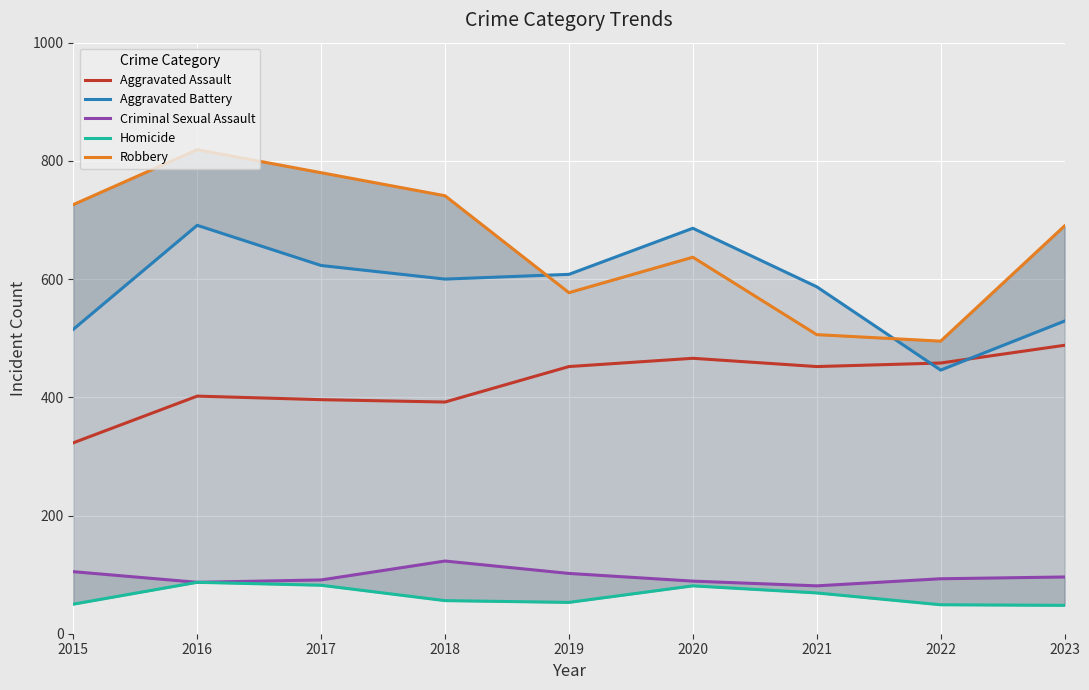

True or false: Aggravated Assault and Robbery cross at least once.

False